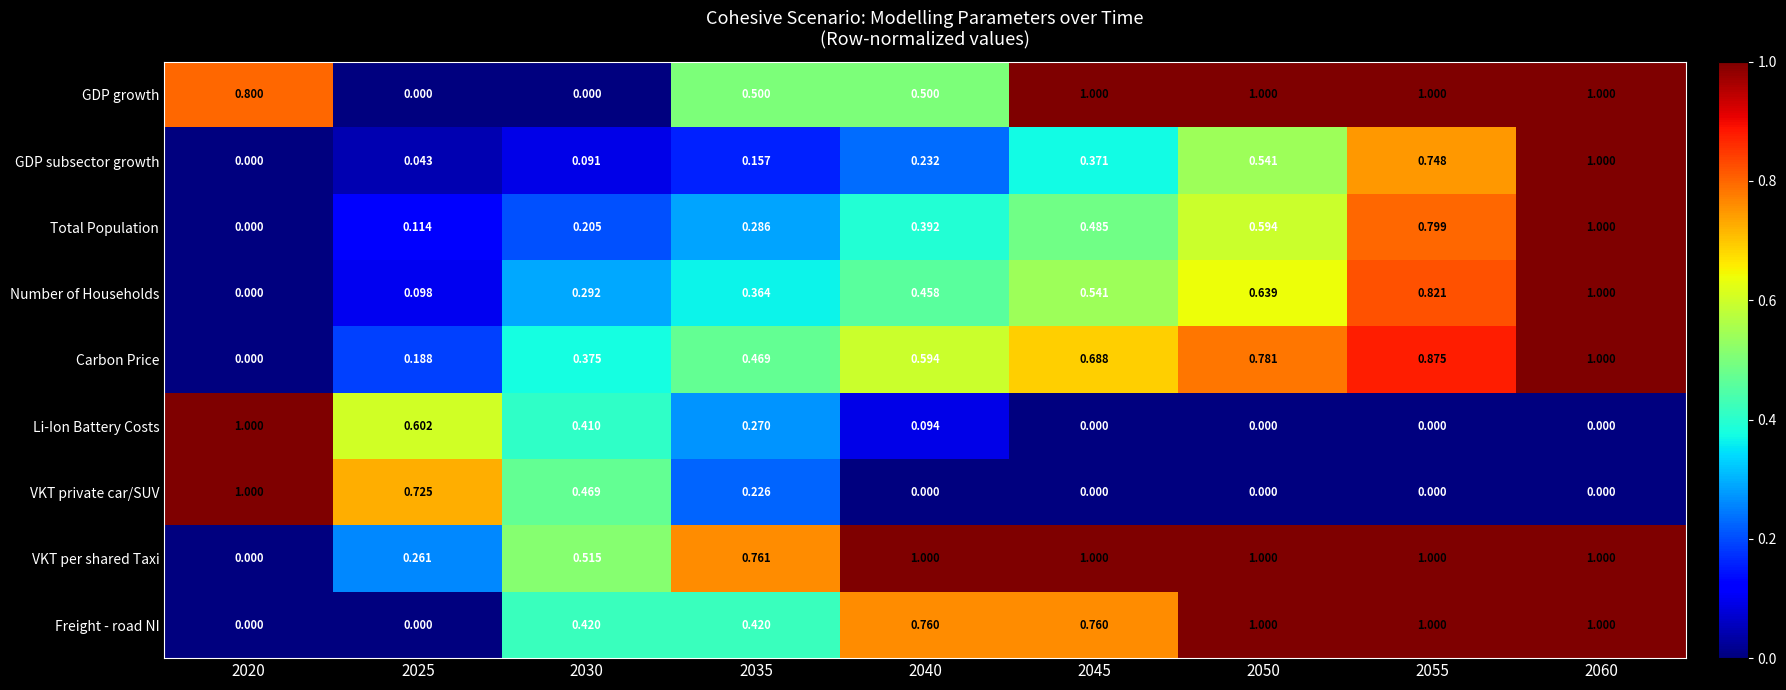

What is the spread (max minus min) of values at 2040?

1.0